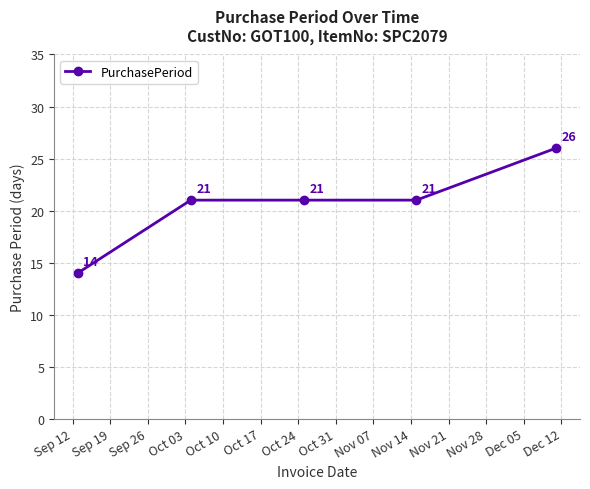

What is the sum of all values?

103